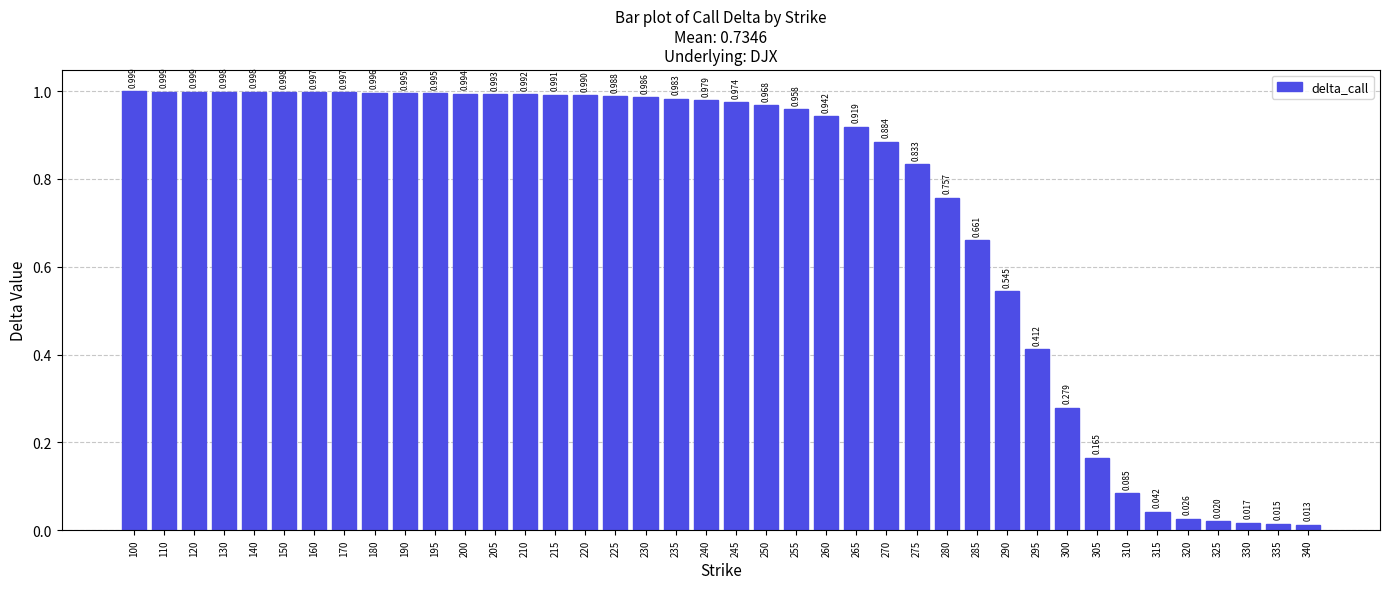

What is the average value?

0.7